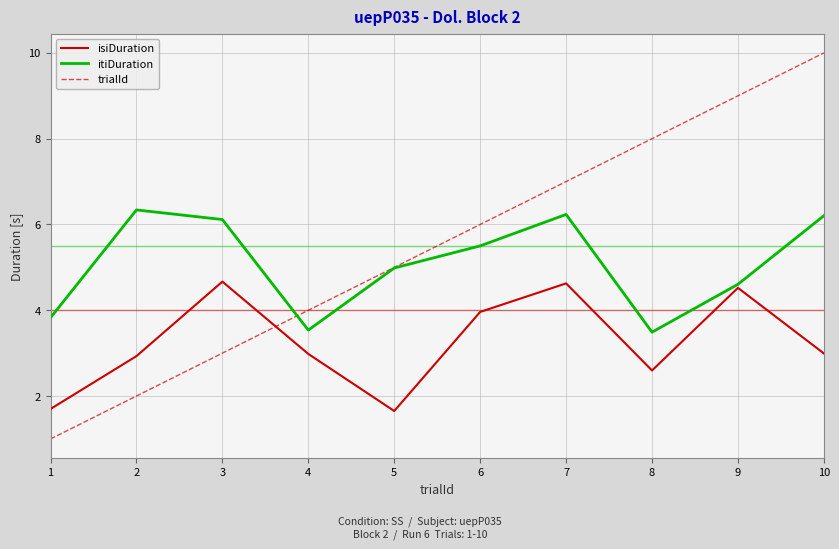

What is the difference between the second highest and minimum values in the itiDuration series?

2.7